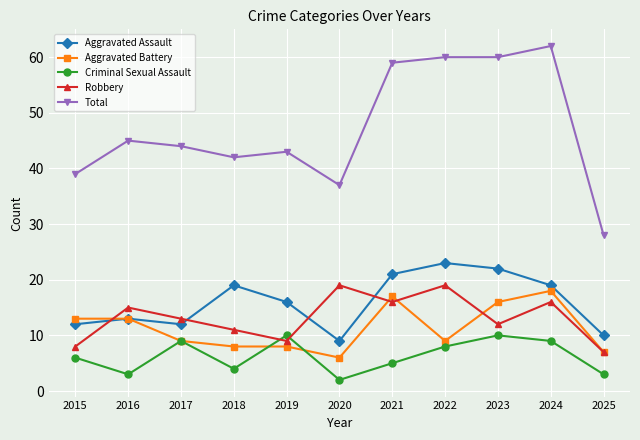

At which label is Total closest to 45?

2016